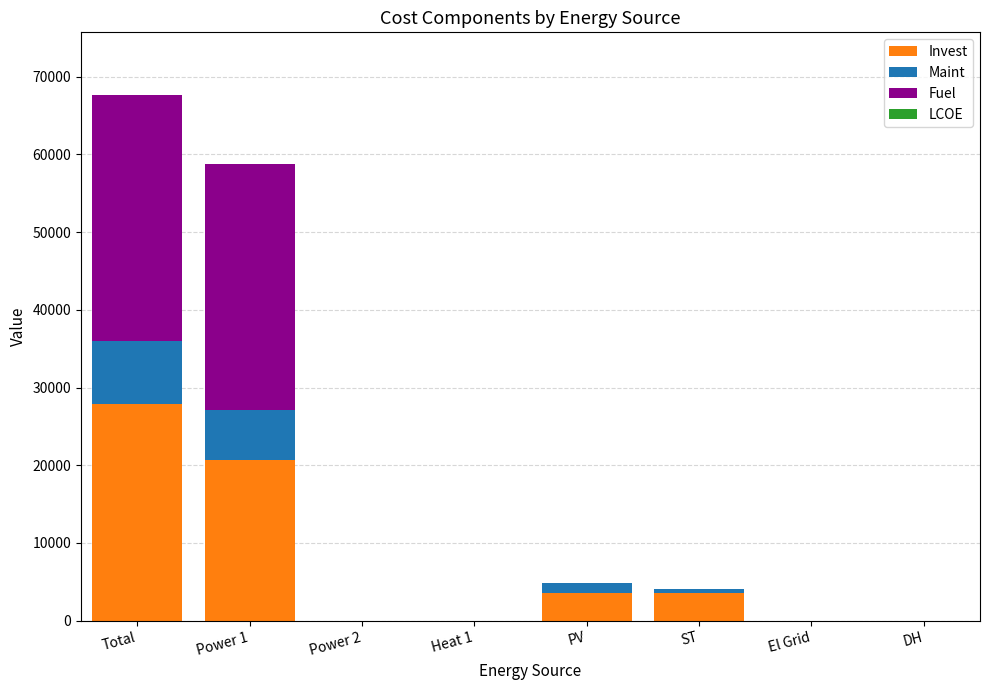

How many values in the Invest series exceed 3514?

4